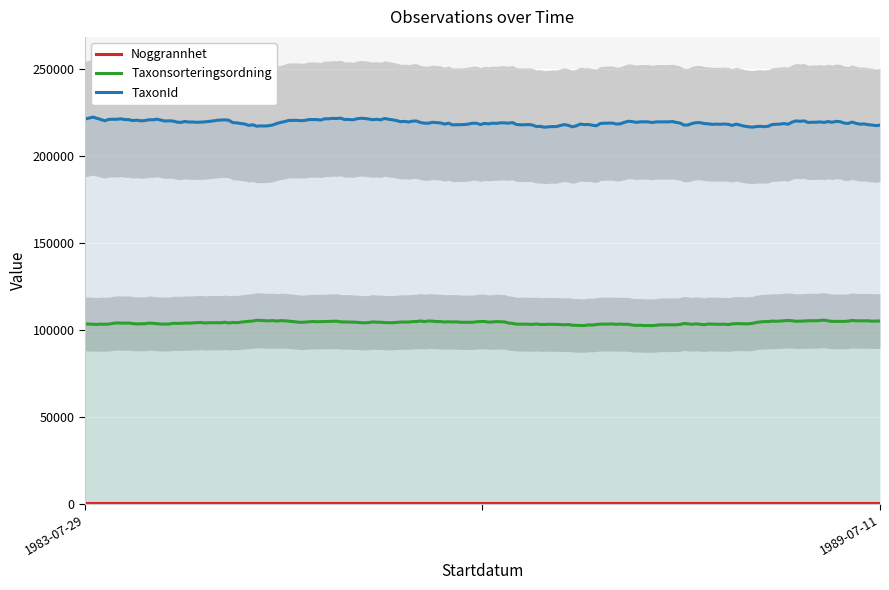

Count the number of categories in the chart.

2